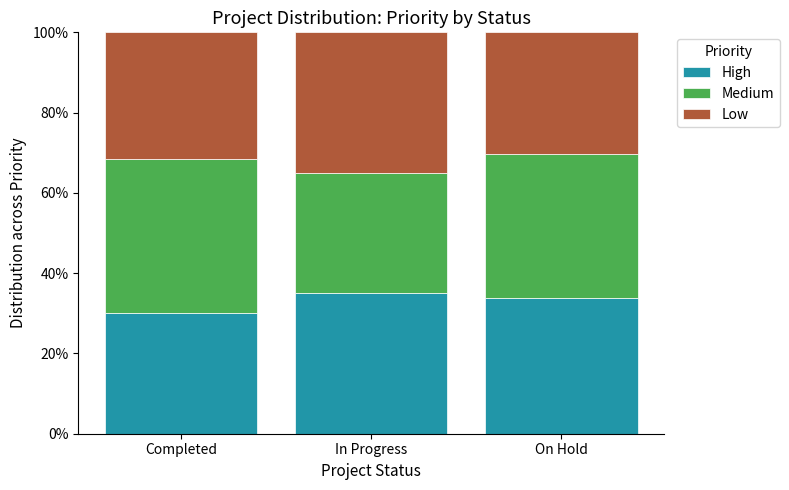

At which label does High reach its minimum?

Completed